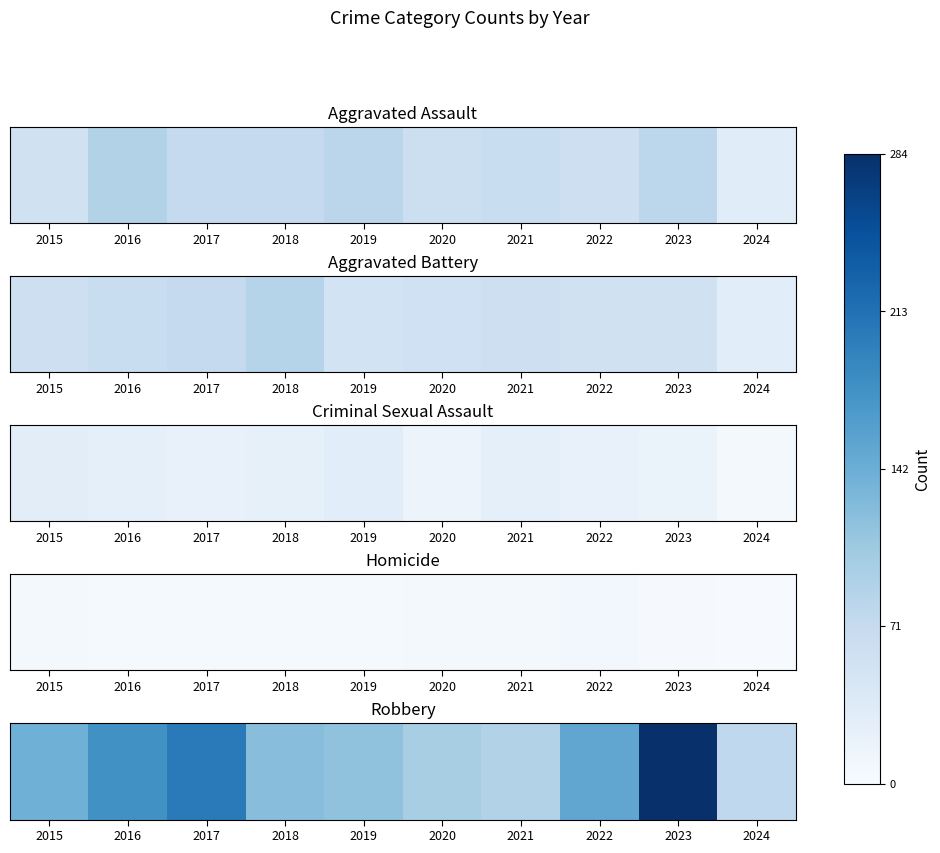

What value does the data have at 2016, to the nearest 10?

180